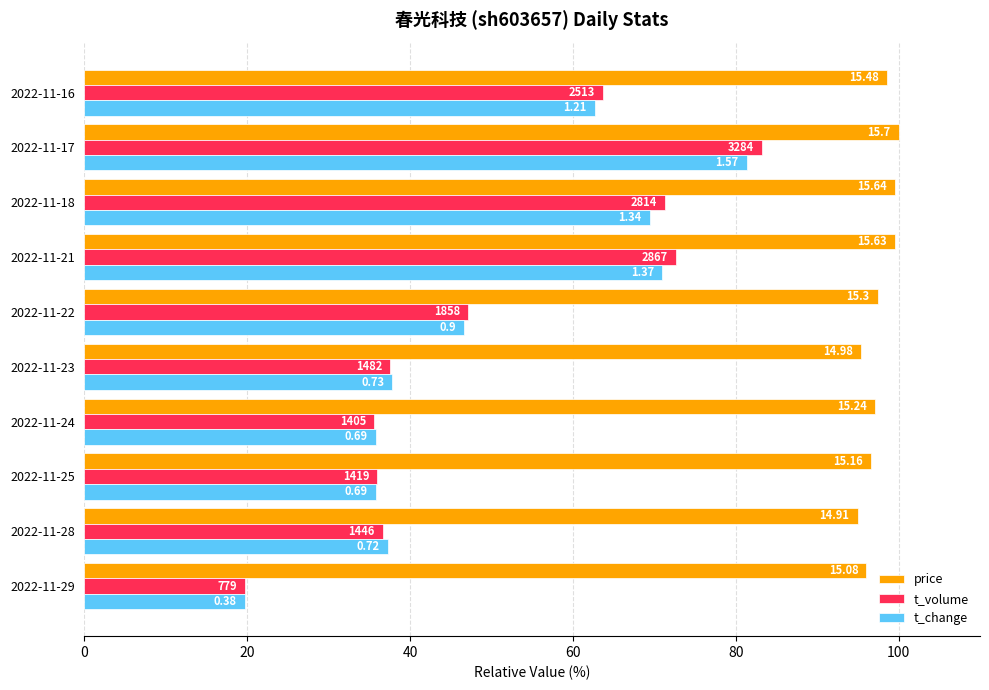

What are all the series names shown in the legend?

price, t_volume, t_change